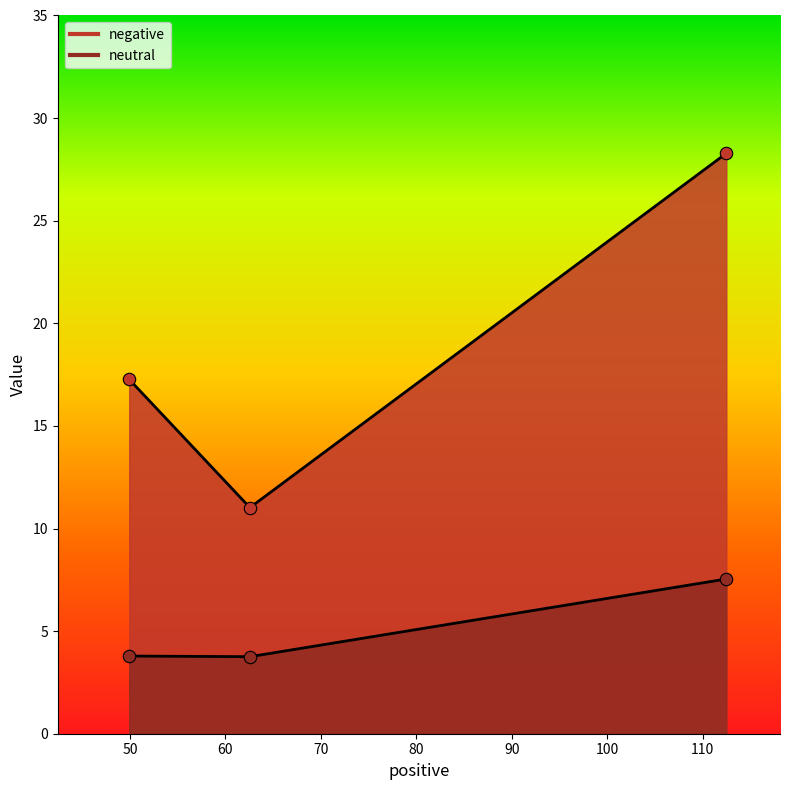

What are all the series names shown in the legend?

negative, neutral